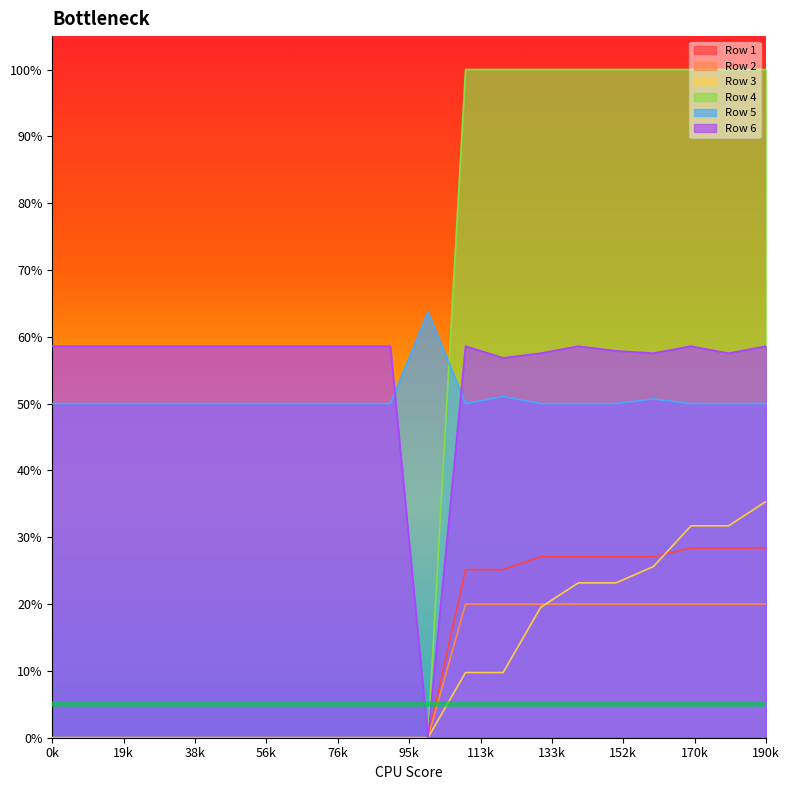

What is the maximum value shown in the chart?

1.0